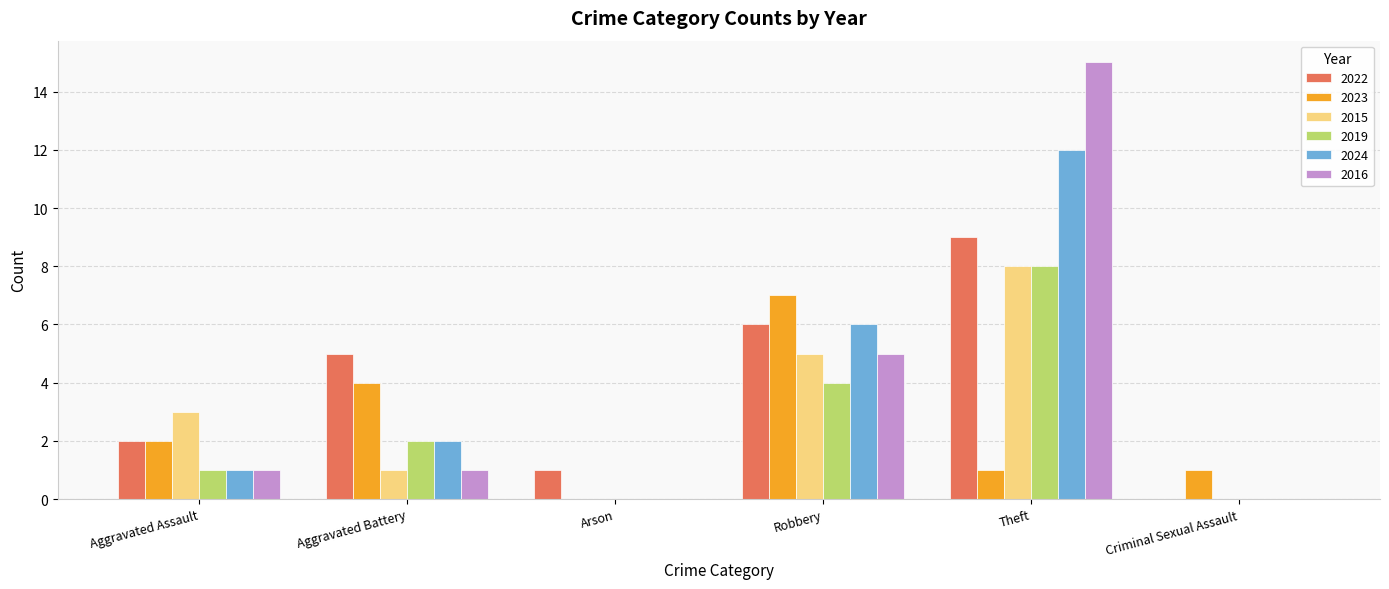

How many series are shown in this chart?

6